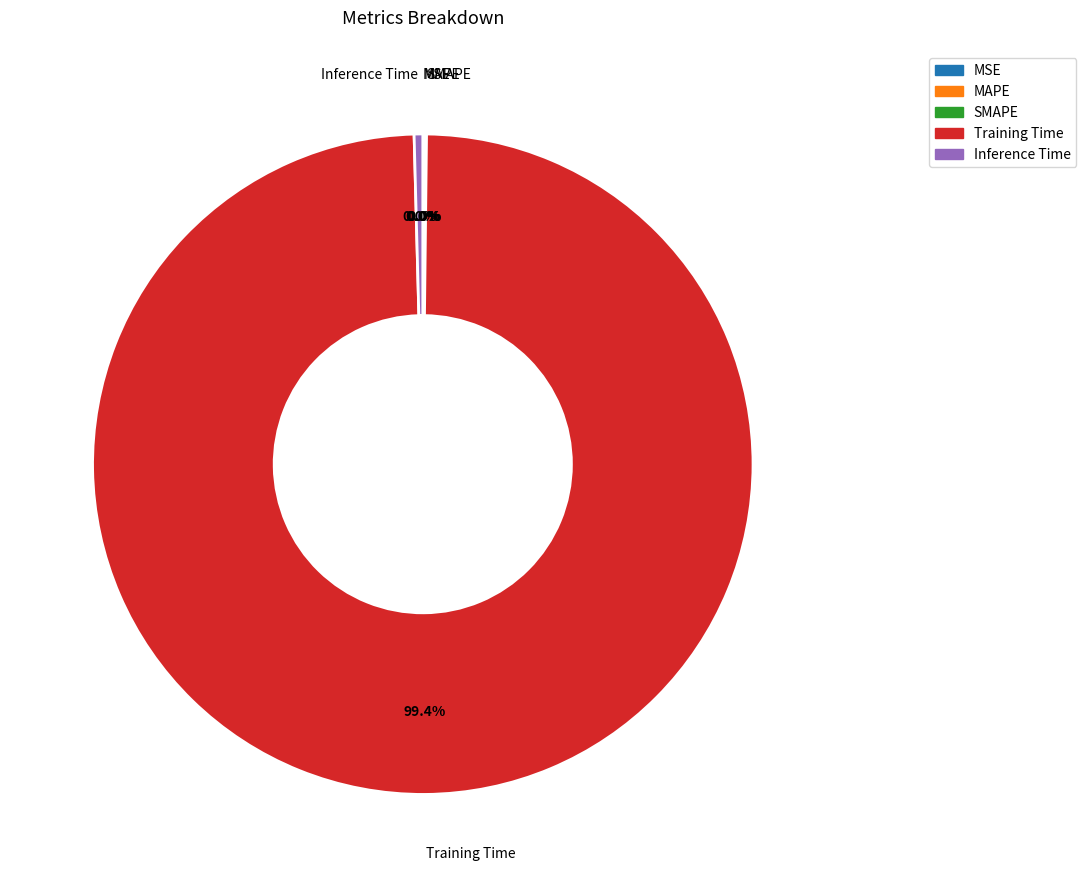

To the nearest percent, what is the difference between the largest and smallest slice percentages?

99%